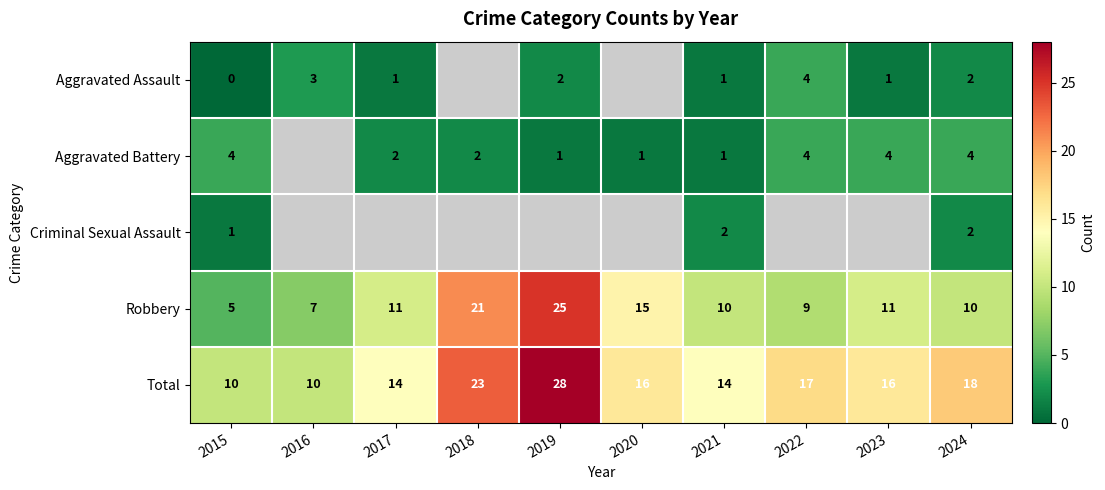

Where is Aggravated Battery nearest to the value 2?

2017